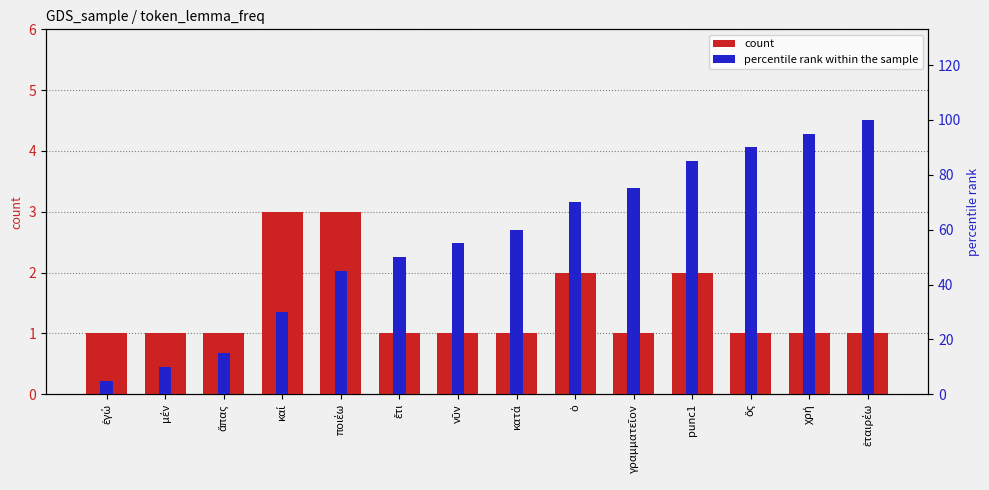

What is the difference between the highest and lowest values at ποιέω?

42